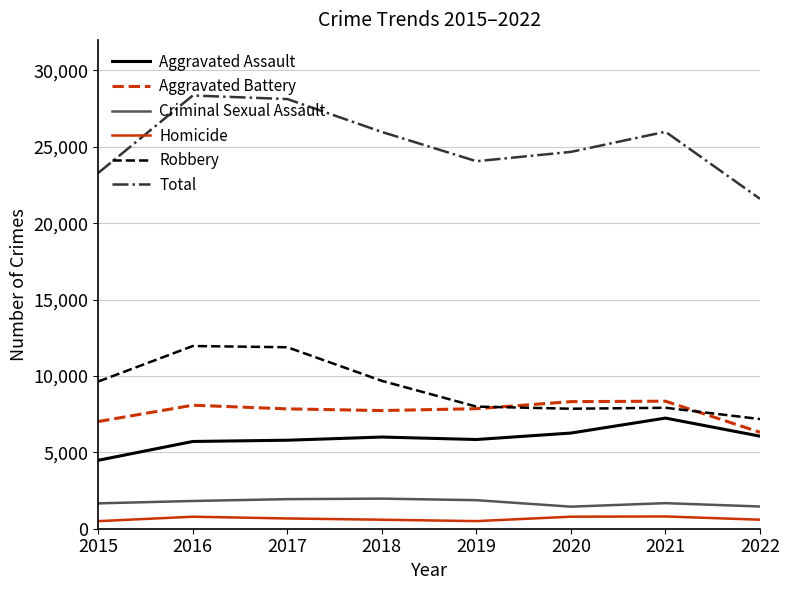

What is the highest value of the Homicide series?

803